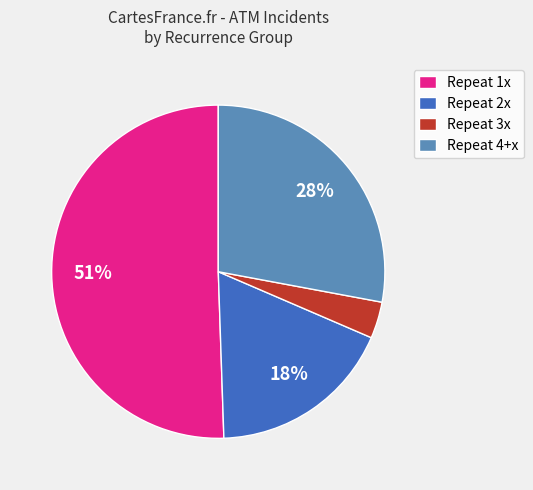

Is it true that Repeat 4+x is 28% of the pie?

True